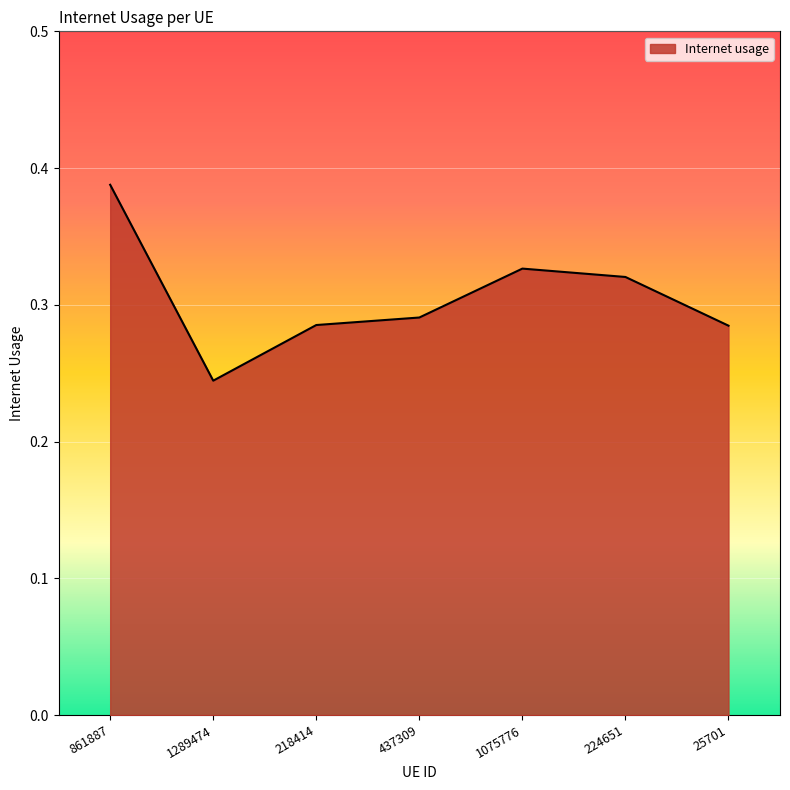

What is the sum of the values at 1289474 and 437309?

0.5